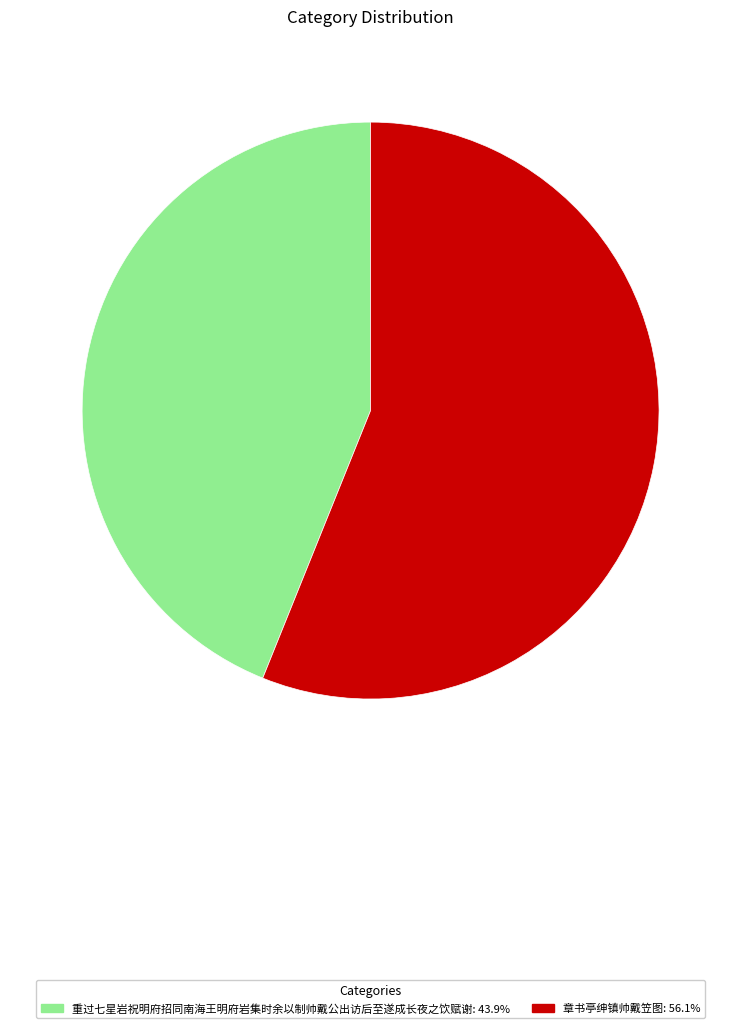

Between 章书亭绅镇帅戴笠图 and 重过七星岩祝明府招同南海王明府岩集时余以制帅戴公出访后至遂成长夜之饮赋谢, which is larger?

章书亭绅镇帅戴笠图